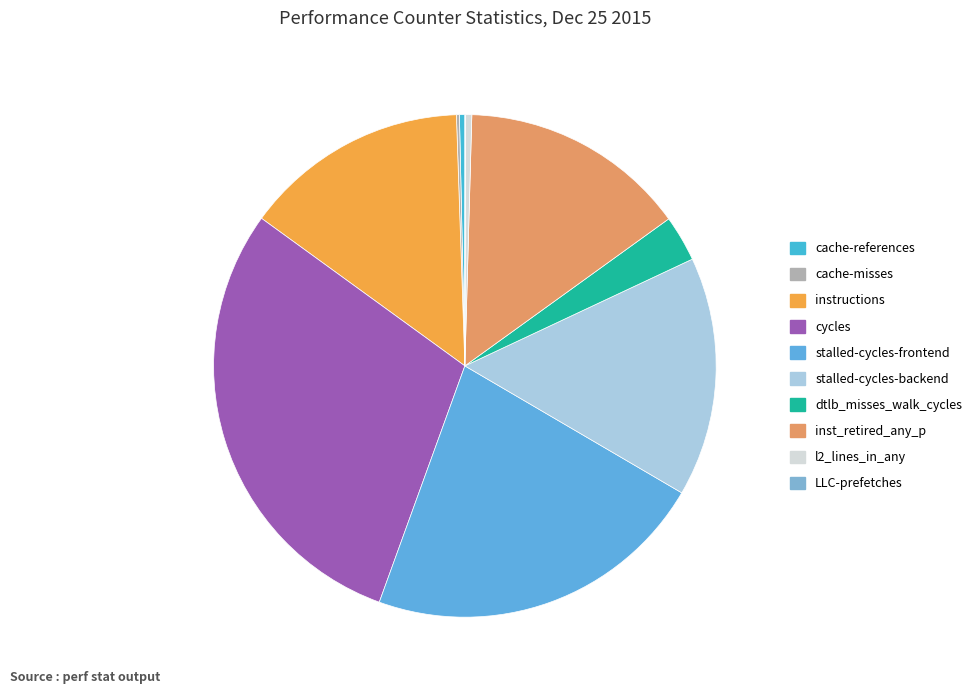

Do dtlb_misses_walk_cycles and inst_retired_any_p together represent more than half of the pie?

No